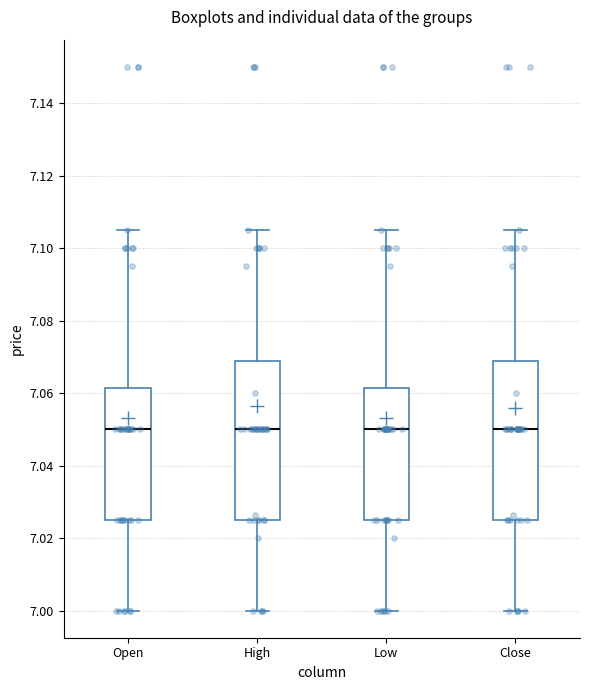

Reading left to right, read every box against the y-axis: the position of its median line, the range the box covers, and the ends of its whiskers. The values are not printed on the chart, so give them approximately, as read against the axis.

Open: median 7.050, box 7.026 to 7.062, whiskers 7.000 to 7.106
High: median 7.050, box 7.026 to 7.068, whiskers 7.000 to 7.106
Low: median 7.050, box 7.026 to 7.062, whiskers 7.000 to 7.106
Close: median 7.050, box 7.026 to 7.068, whiskers 7.000 to 7.106